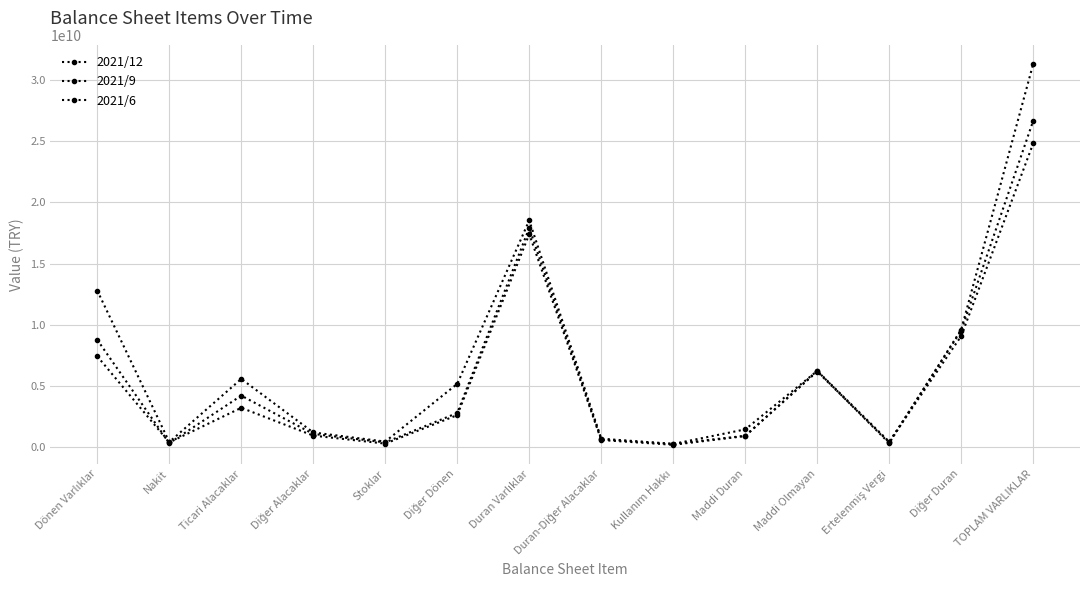

Which series has the largest range (max minus min)?

2021/12